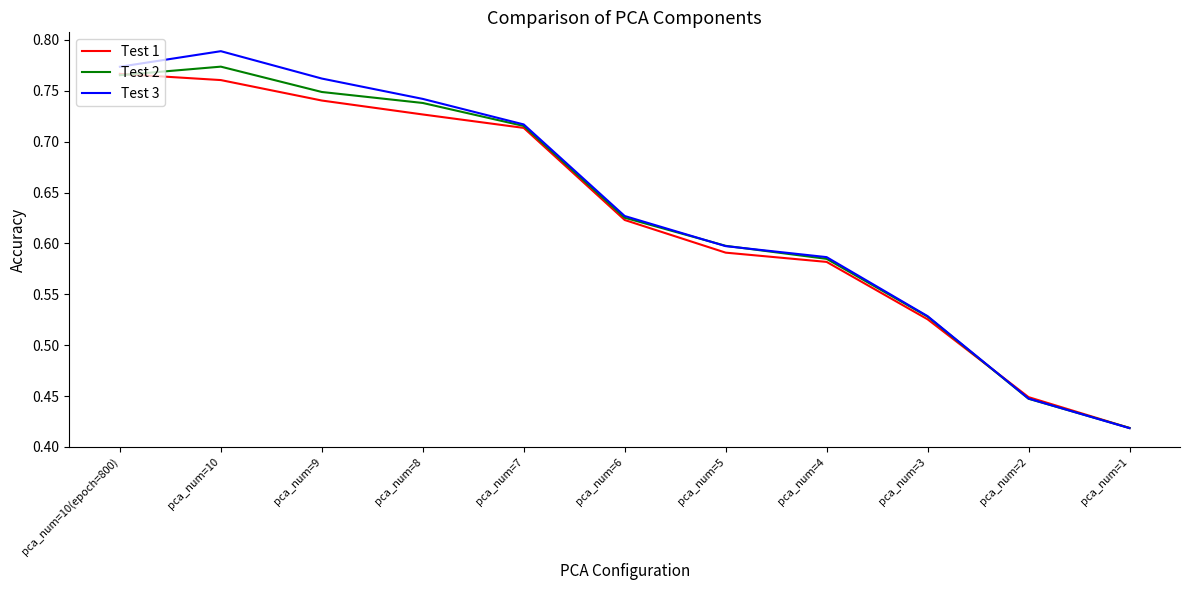

Is the value of Test 3 at pca_num=7 greater than the value of Test 1 at pca_num=3?

Yes